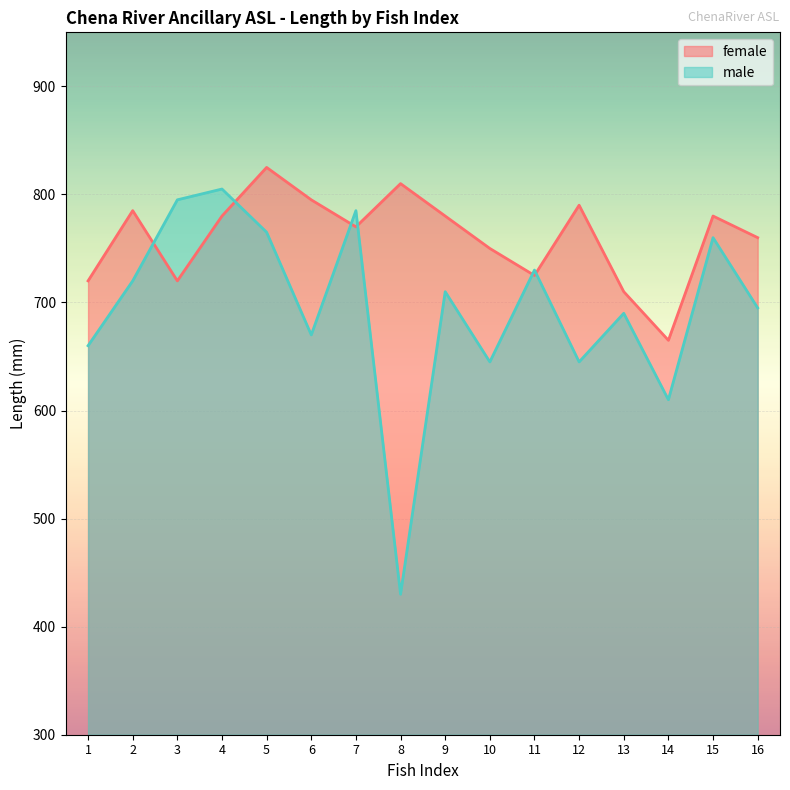

Reading right to left, extract all data points from this chart.

female: 760	780	665	710	790	725	750	780	810	770	795	825	780	720	785	720
male: 695	760	610	690	645	730	645	710	430	785	670	765	805	795	720	660